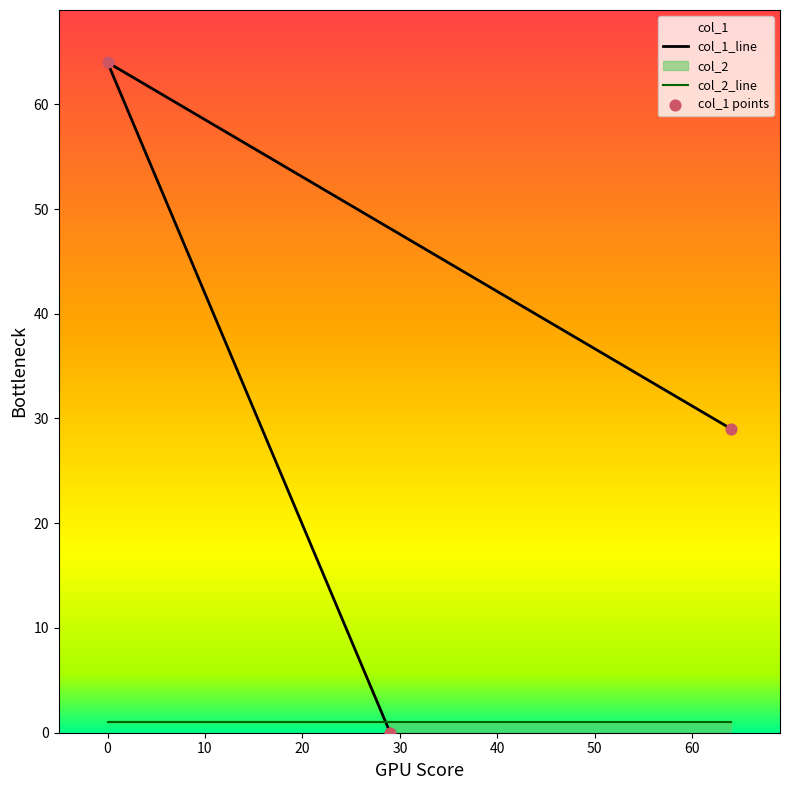

What is the change in value from 29 to 0?

+64